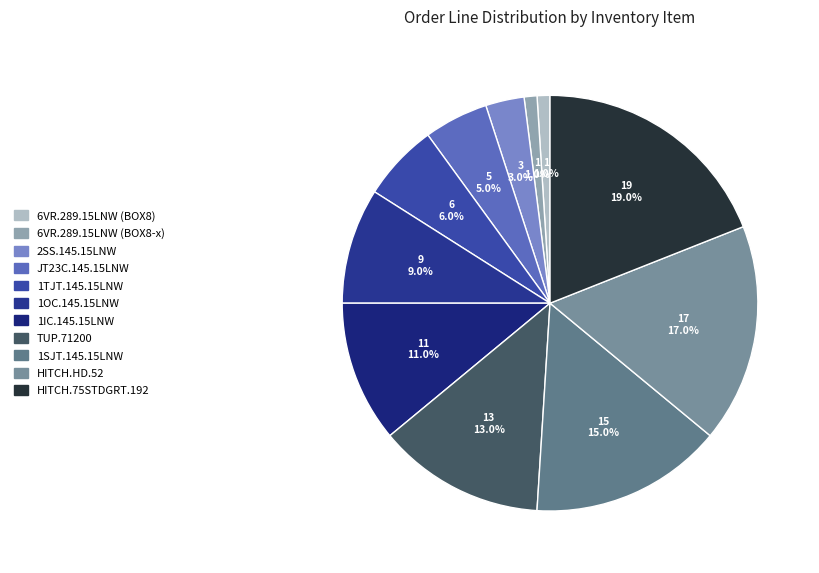

To the nearest percent, what is the combined percentage of HITCH.HD.52 and 1IC.145.15LNW?

28%